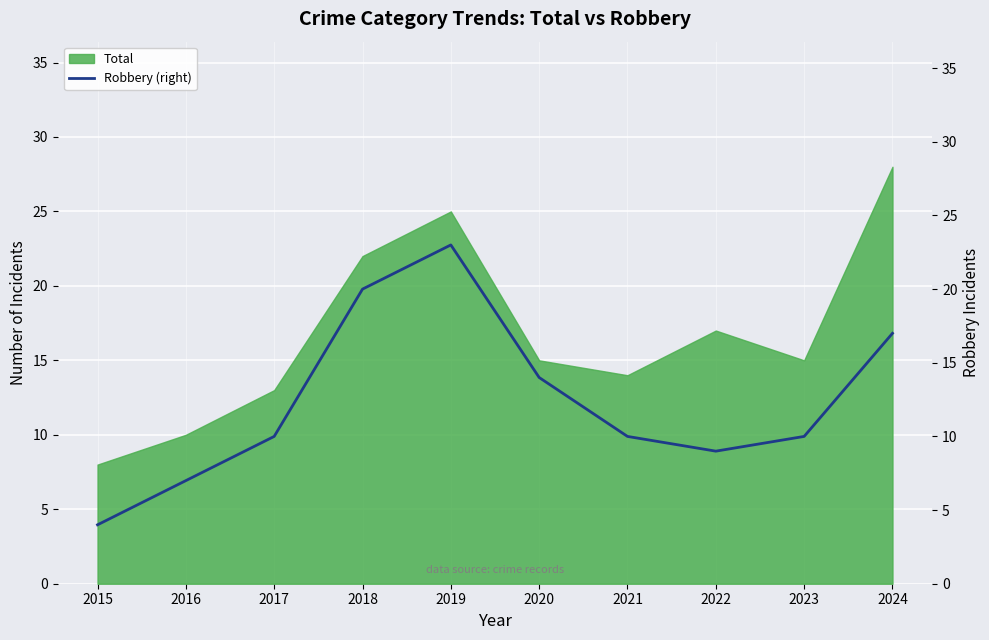

List the labels in order of value, largest first.

2019, 2018, 2024, 2020, 2017, 2021, 2023, 2022, 2016, 2015